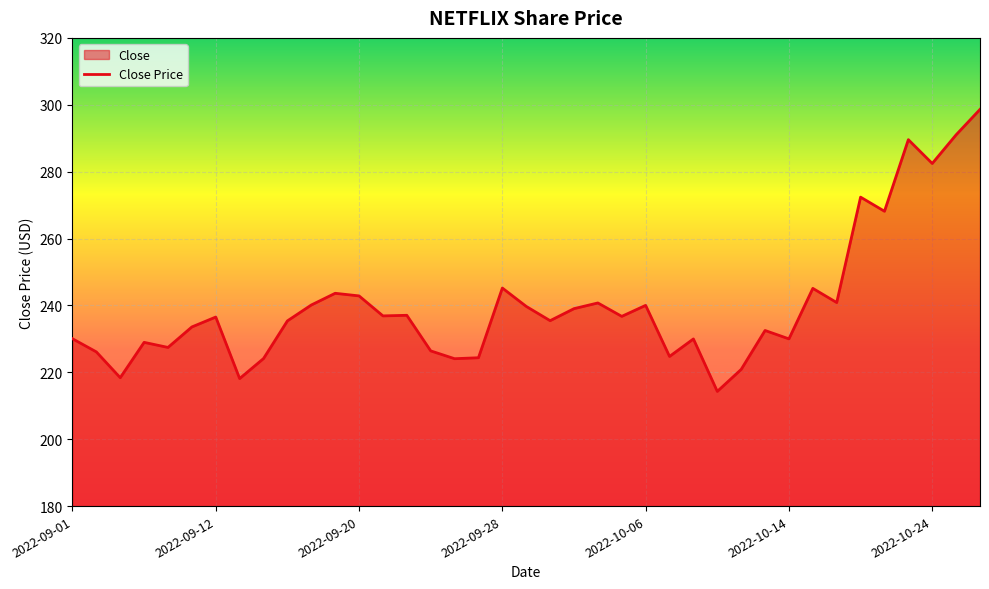

What is the smallest value displayed?

214.3